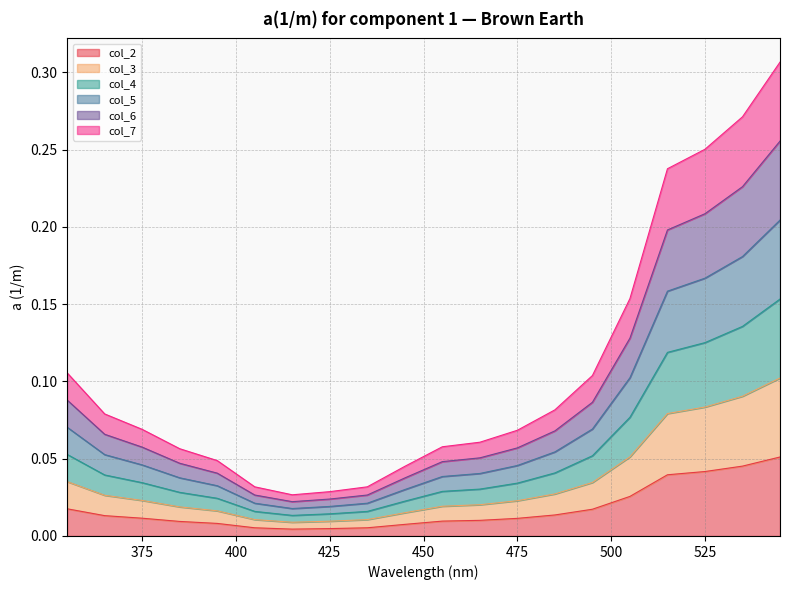

True or false: col_3 and col_2 cross at least once.

False